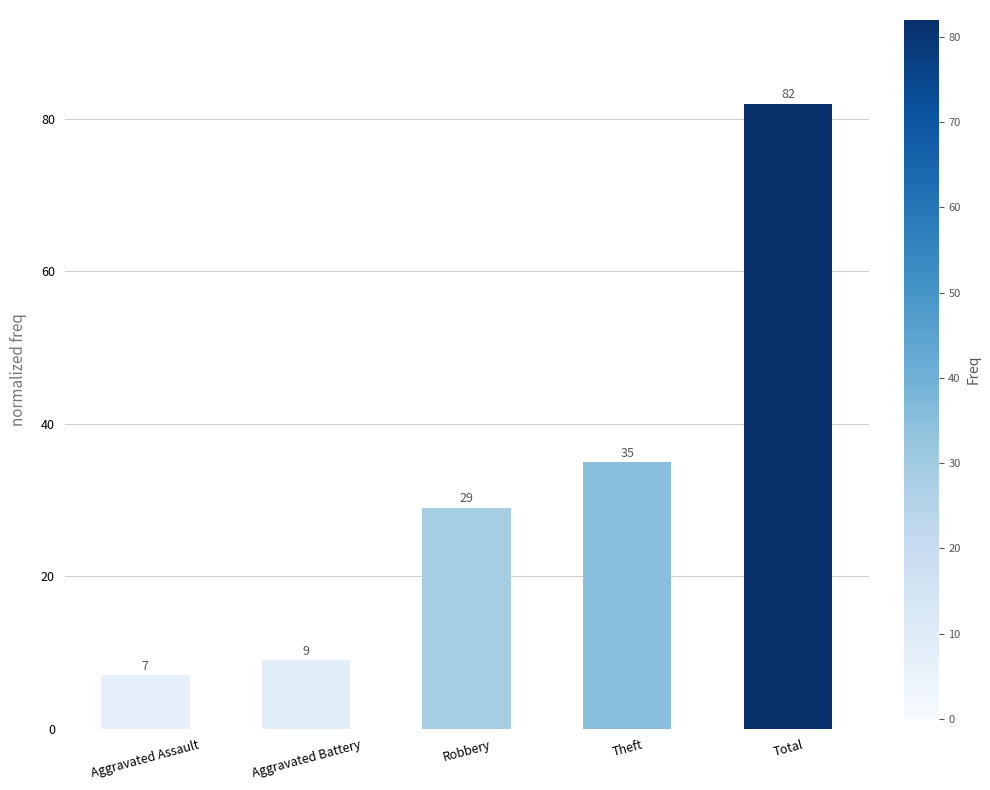

Rank the categories by value from highest to lowest.

Total, Theft, Robbery, Aggravated Battery, Aggravated Assault